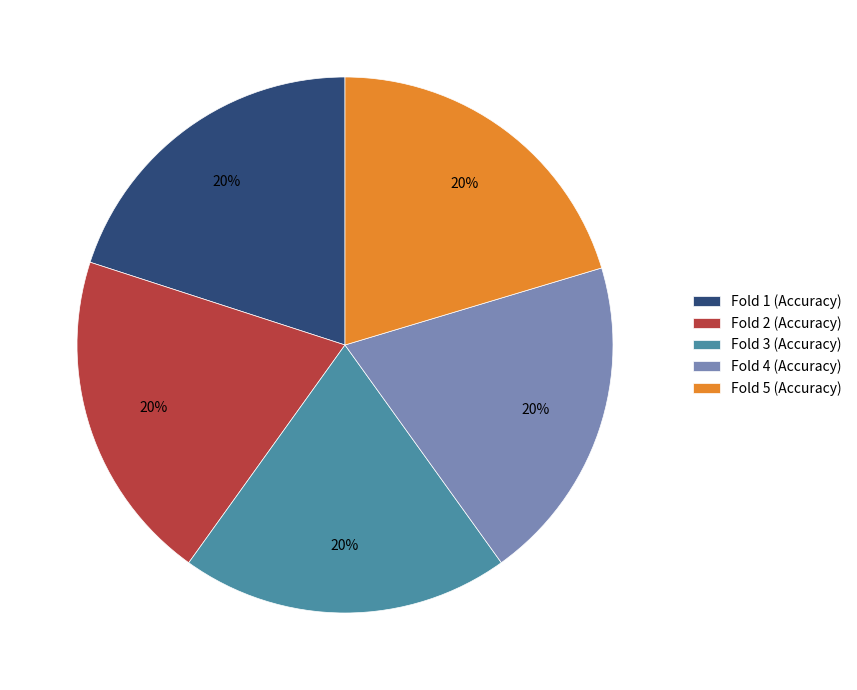

The Fold 5 slice represents 20% of the pie. True or false?

True